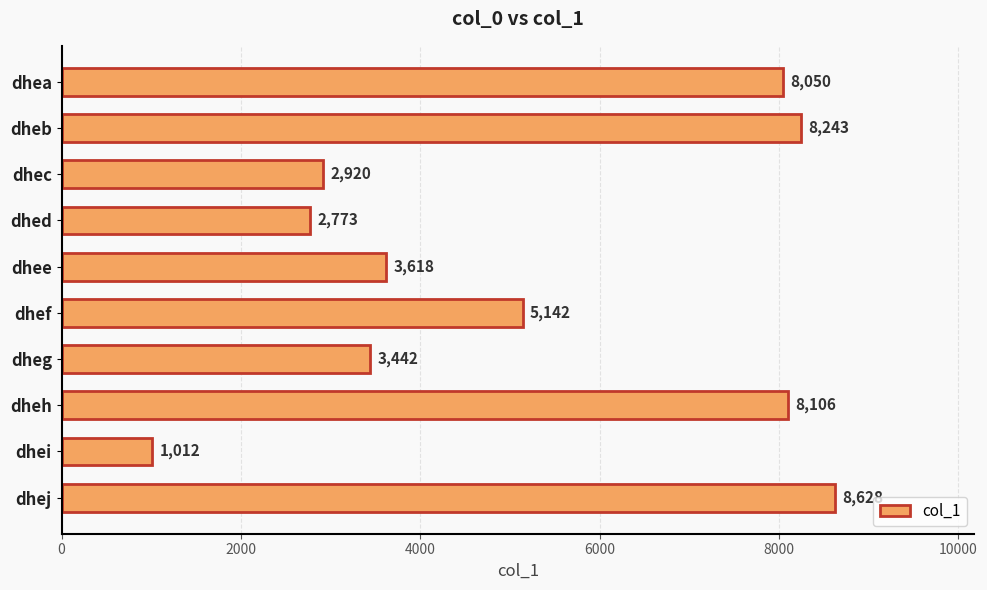

Reading top to bottom, extract all data points from this chart.

8050	8243	2920	2773	3618	5142	3442	8106	1012	8628